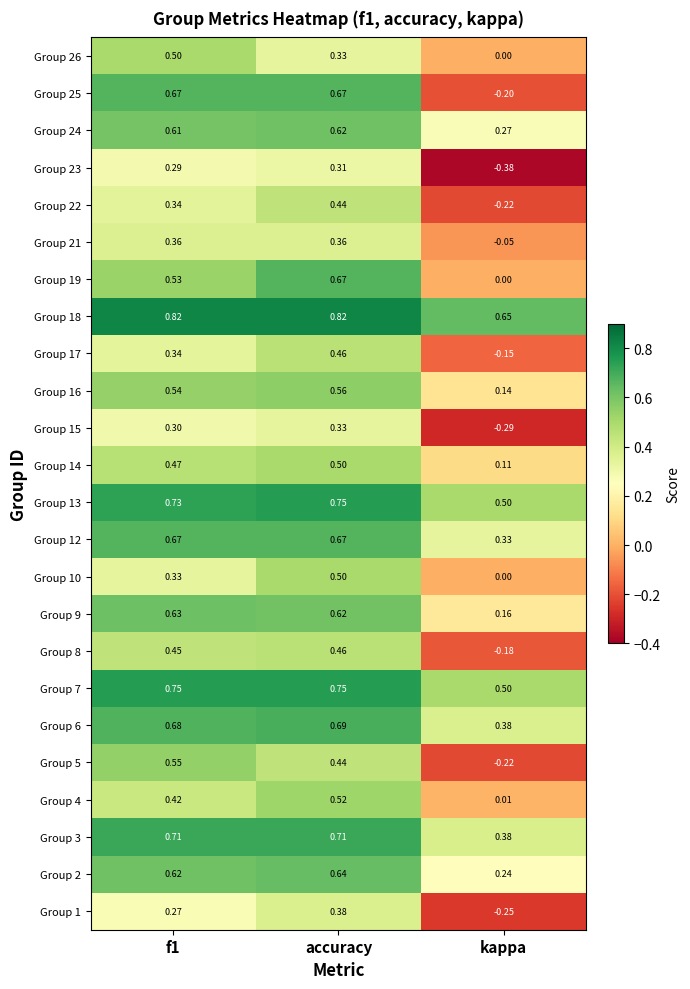

Where is Group 13 nearest to the value 0?

kappa